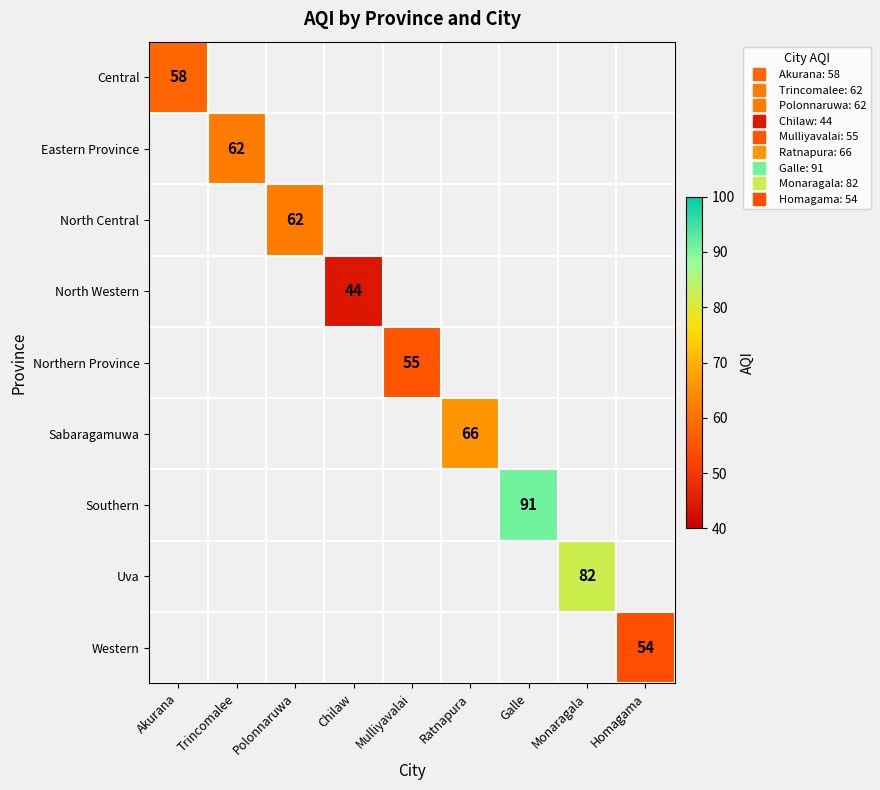

What is the highest value of the Central series?

58.0